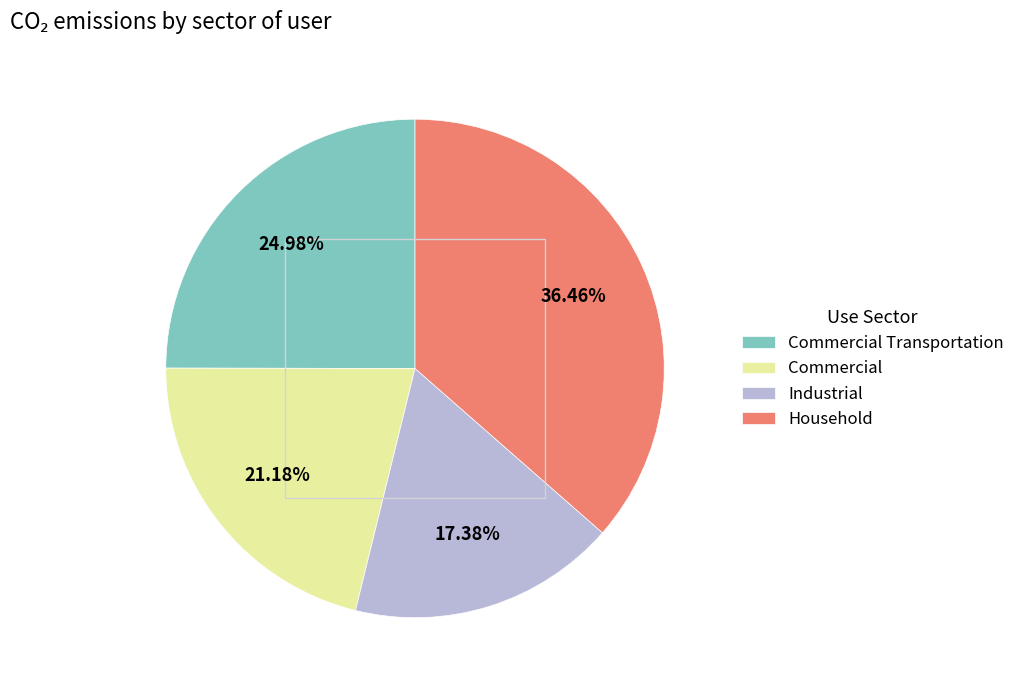

Does Commercial account for over 50% of the chart?

No